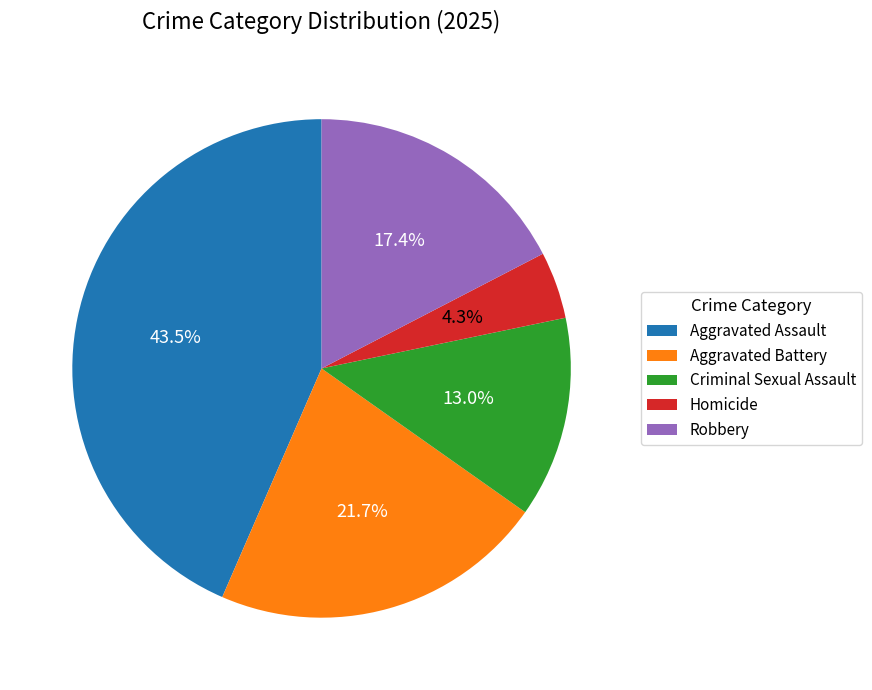

Does Criminal Sexual Assault represent more than half of the total?

No